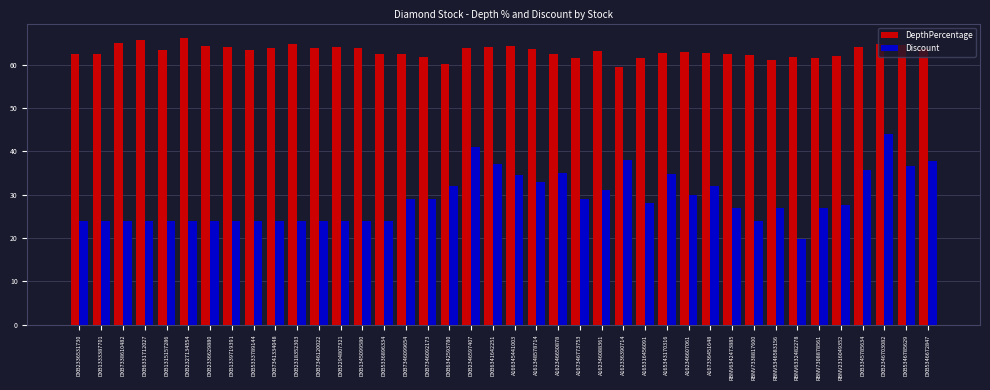

What are all the series names shown in the legend?

DepthPercentage, Discount